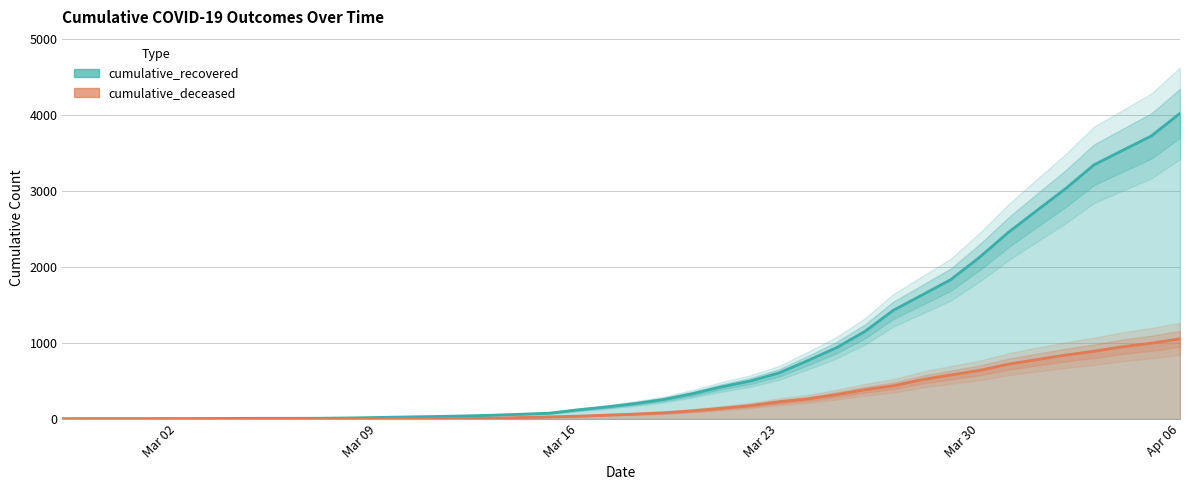

What is the label of the 33rd point from the right?

2020-03-05